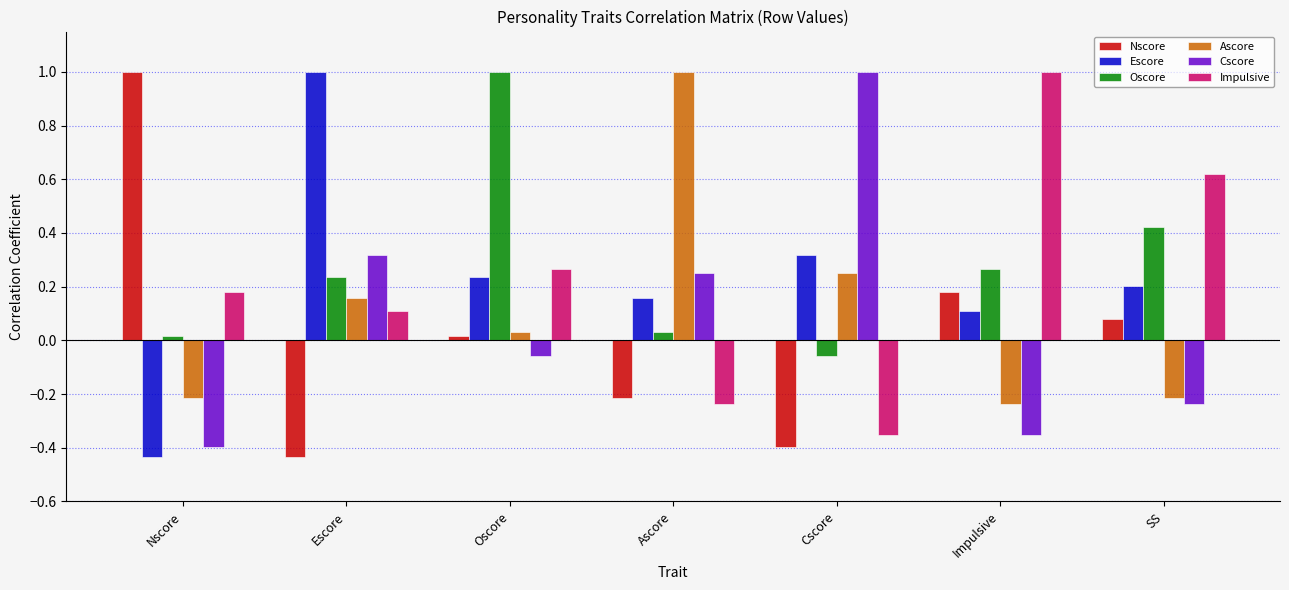

At which label is Oscore closest to 0?

Nscore